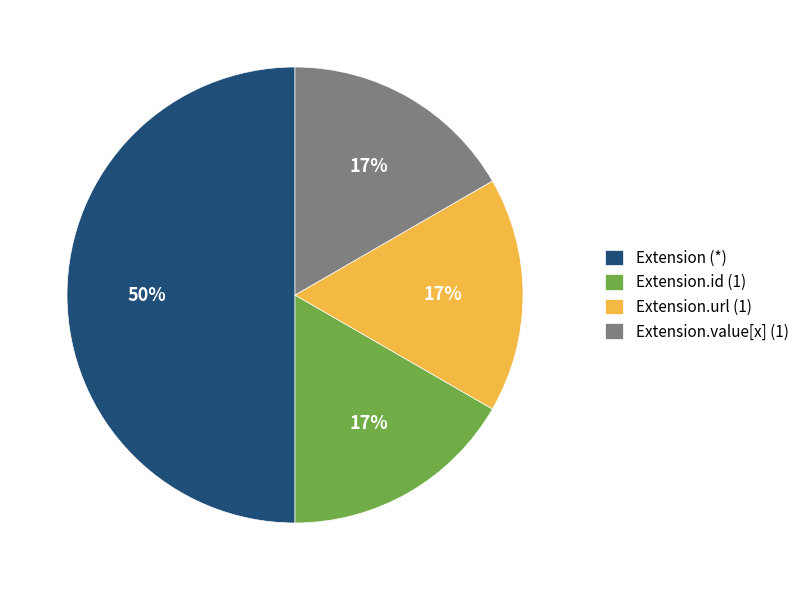

Do Extension.value[x] (1) and Extension (*) together represent more than half of the pie?

Yes